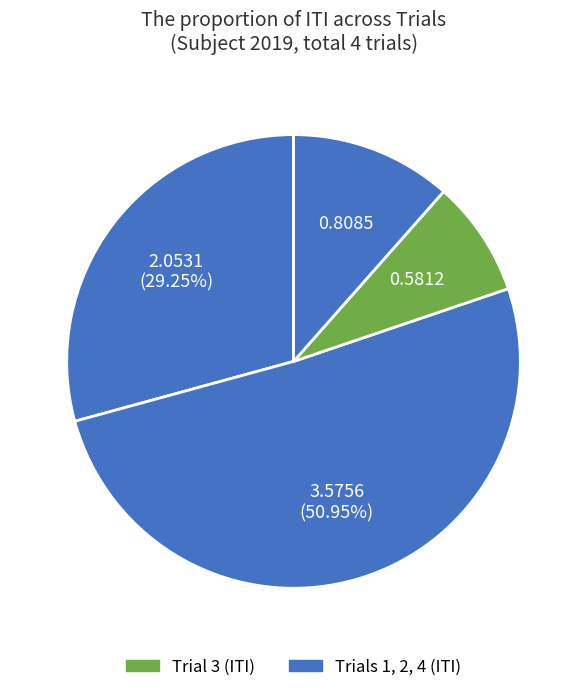

How many segments does this pie chart have?

4